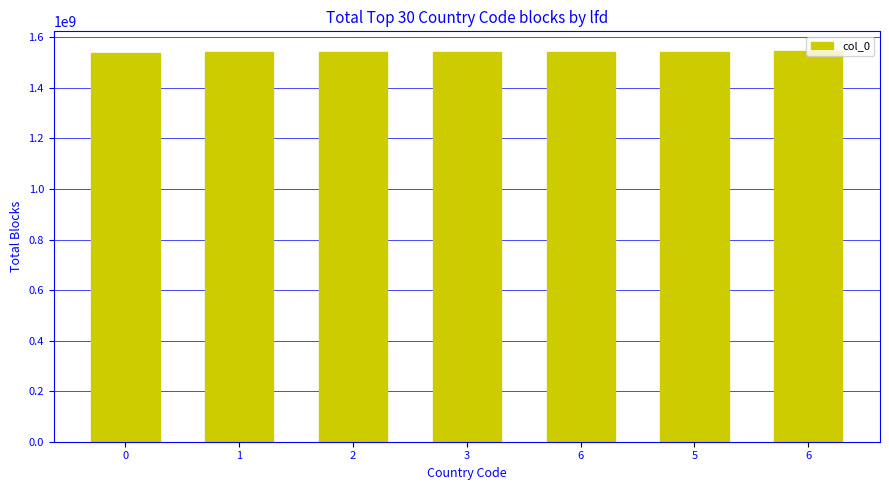

How many series are shown in this chart?

1